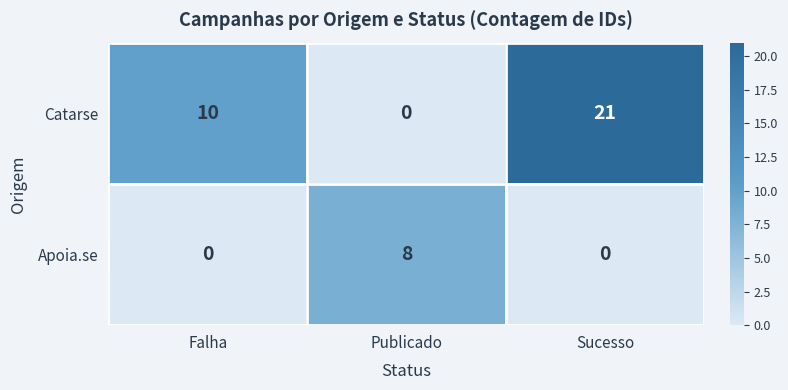

List the series in order of their peak value, highest first.

Catarse, Apoia.se